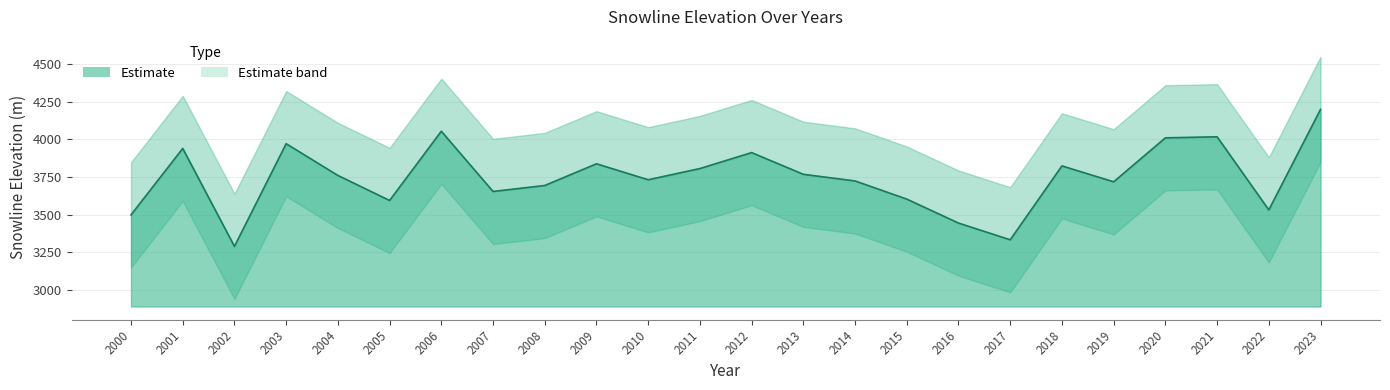

Reading left to right, list all the values displayed in this chart.

3497.8	3939.7	3288.3	3971.2	3760.1	3593.7	4054.0	3653.5	3693.1	3837.6	3731.3	3806.0	3911.9	3767.5	3723.5	3602.7	3443.3	3332.1	3823.5	3717.7	4010.1	4017.2	3530.9	4199.3